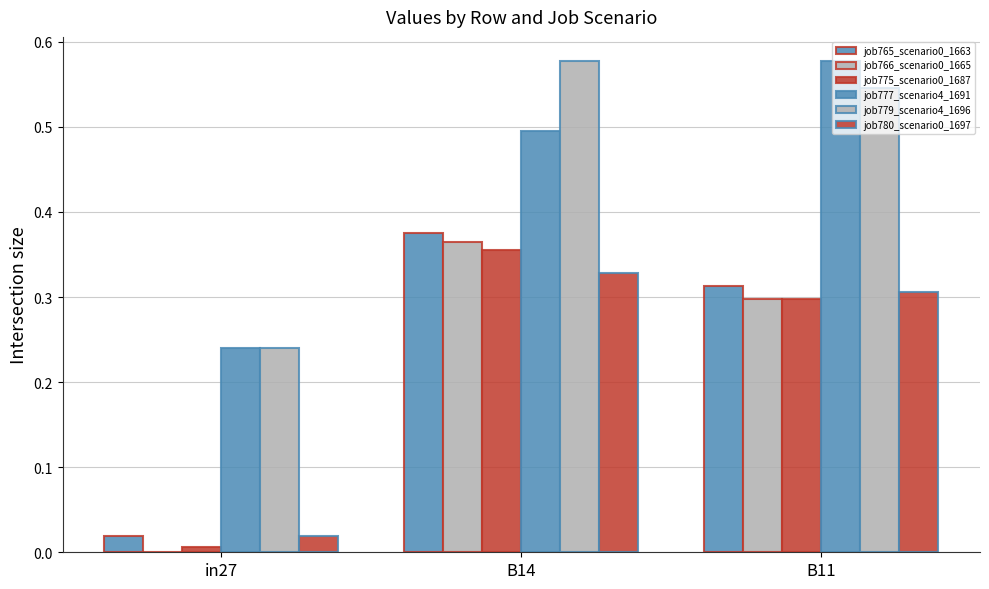

How many groups of bars are there?

3